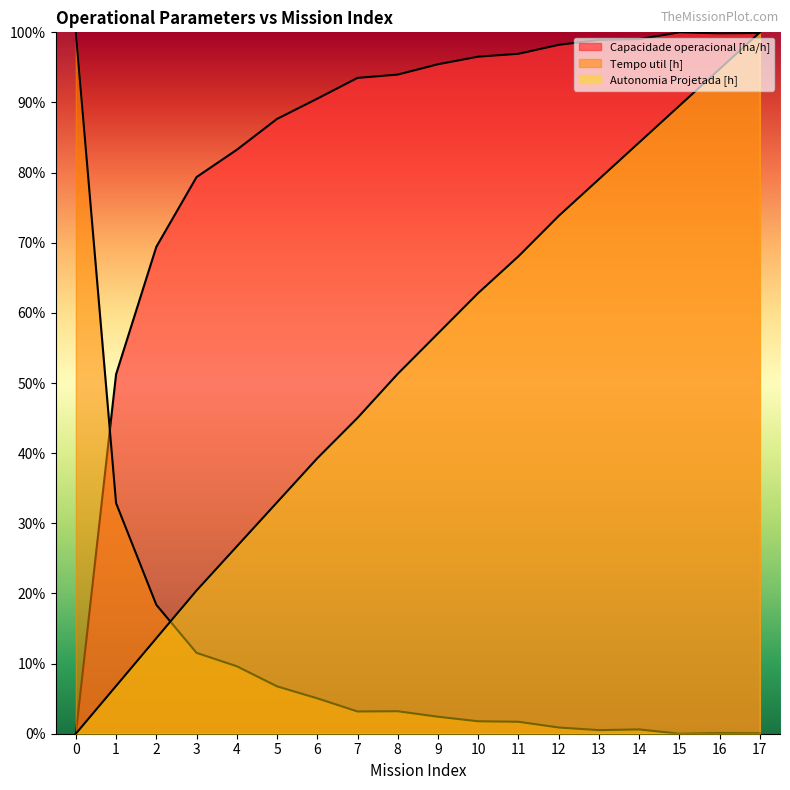

Between 3 and 17, which series saw the biggest shift?

Autonomia Projetada [h]